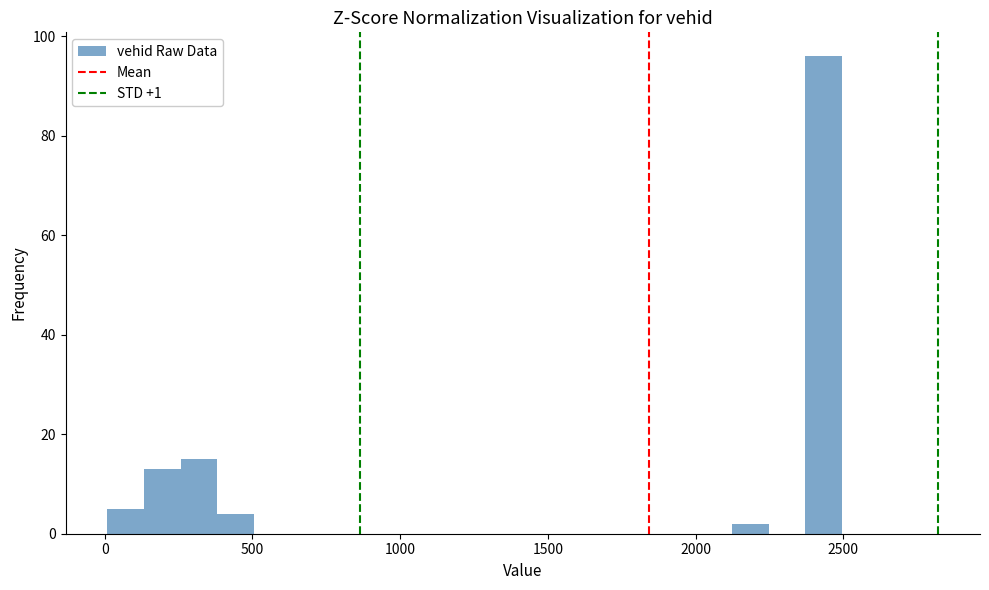

Around what value on the x-axis is the tallest bar? Give the approximate position of its centre, as read against the axis.

2450